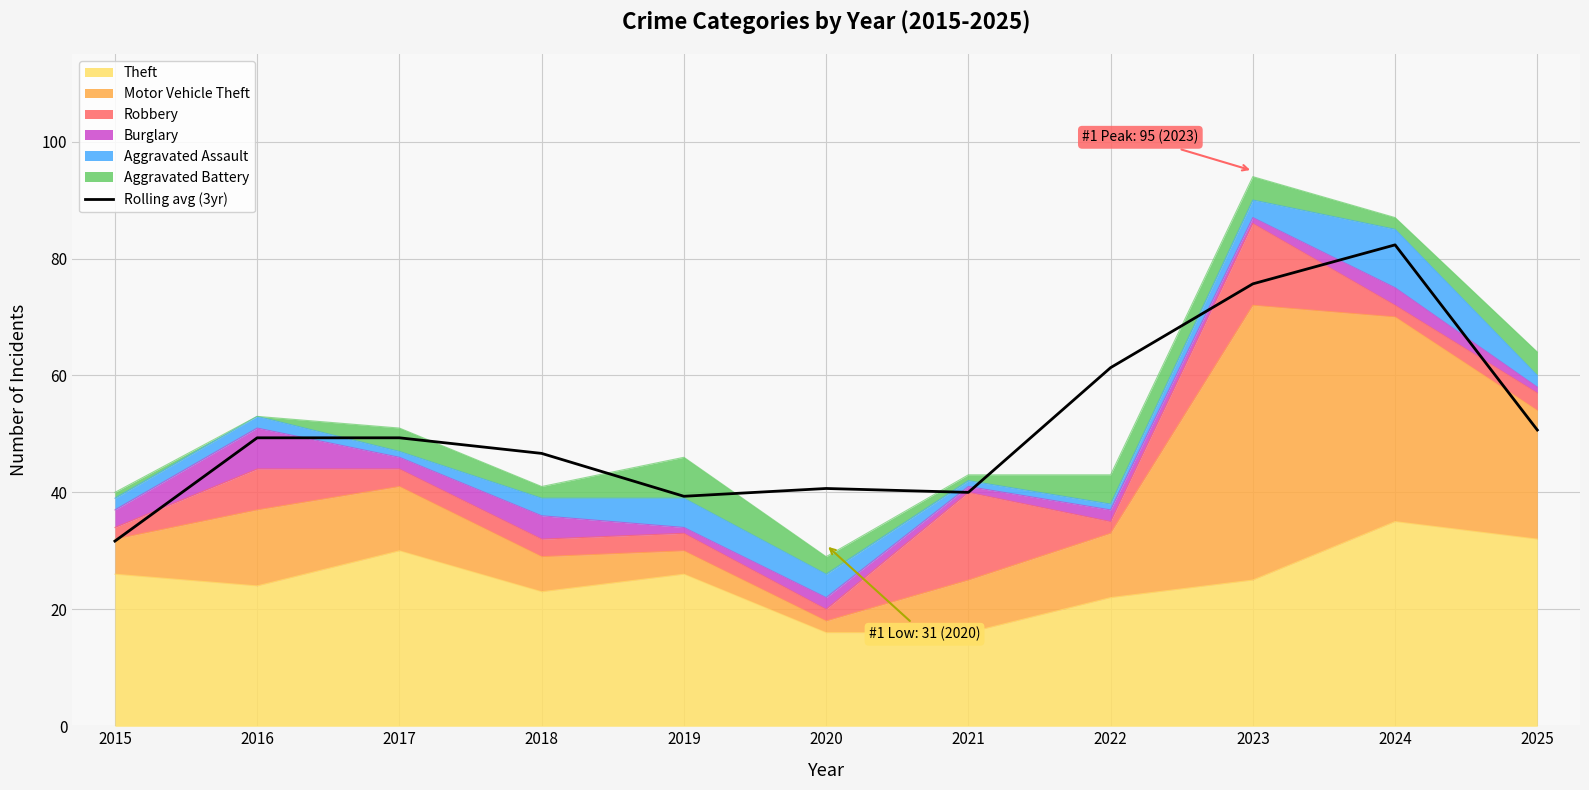

True or false: the data has more than 2 interior local peaks.

False